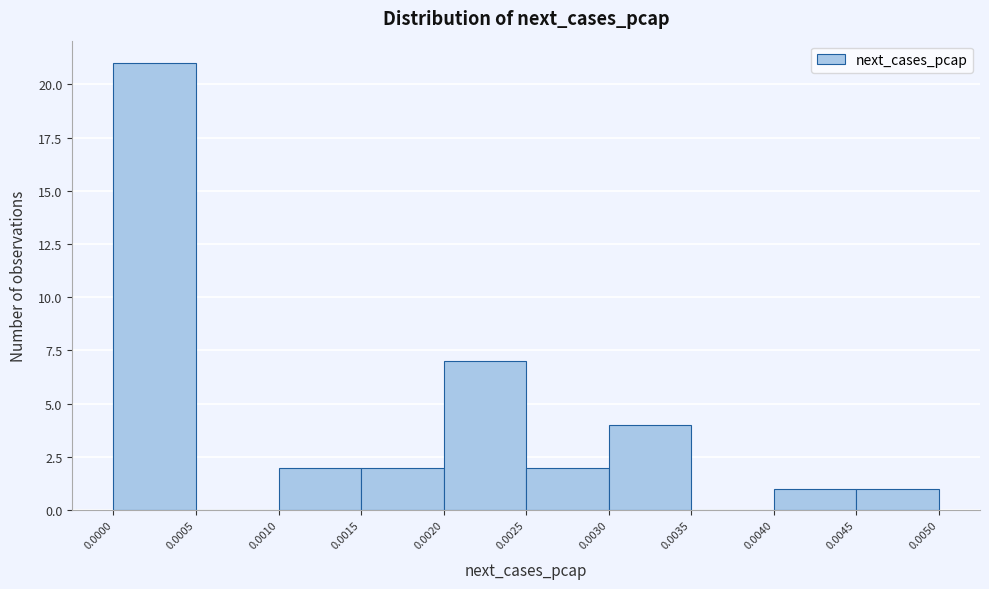

Reading left to right, transcribe this chart: for each bar, give the range it covers on the x-axis and its height. The values are not printed on the chart, so give them approximately, as read against the axis.

0.0000 to 0.0005: 21
0.0005 to 0.0010: 0
0.0010 to 0.0015: 2
0.0015 to 0.0020: 2
0.0020 to 0.0025: 7
0.0025 to 0.0030: 2
0.0030 to 0.0035: 4
0.0035 to 0.0040: 0
0.0040 to 0.0045: 1
0.0045 to 0.0050: 1